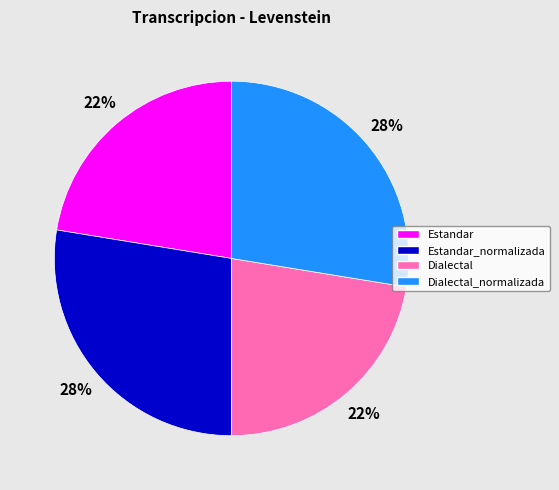

Does Estandar represent more than half of the total?

No